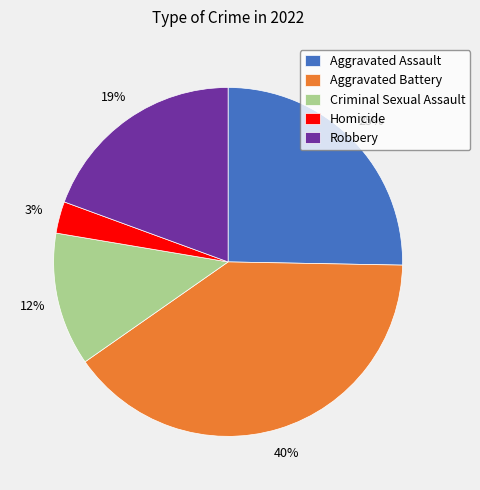

To the nearest percent, what is the difference between the largest and smallest slice percentages?

37%